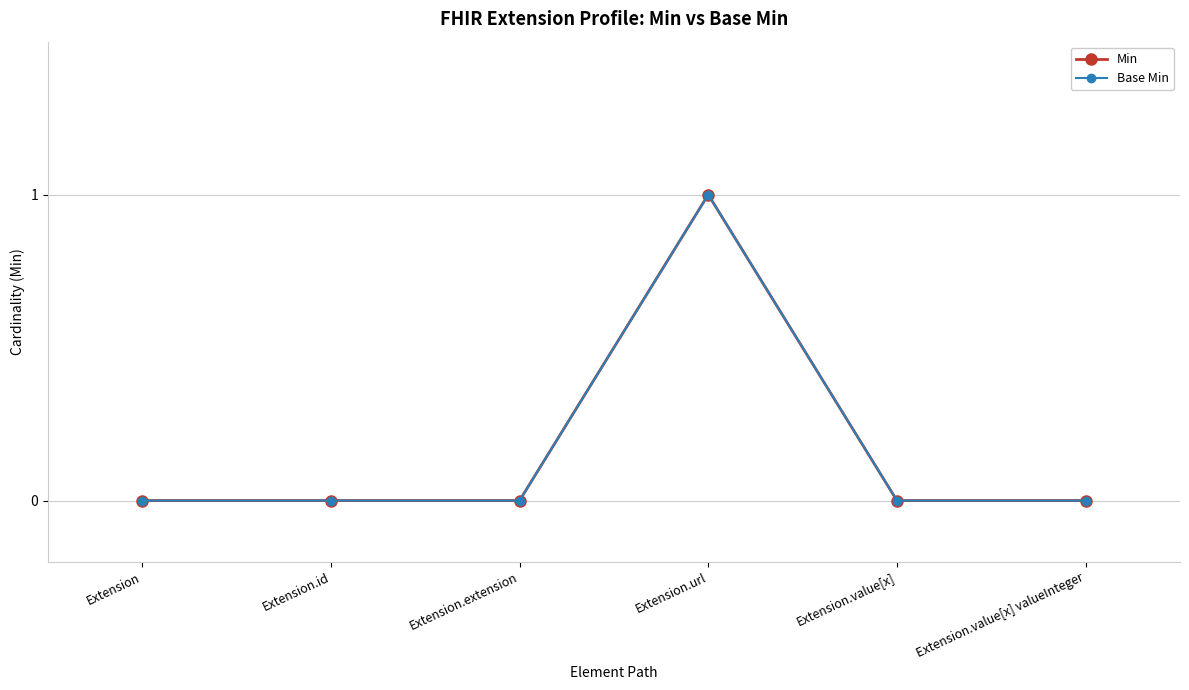

Where is Base Min nearest to the value 0?

Extension